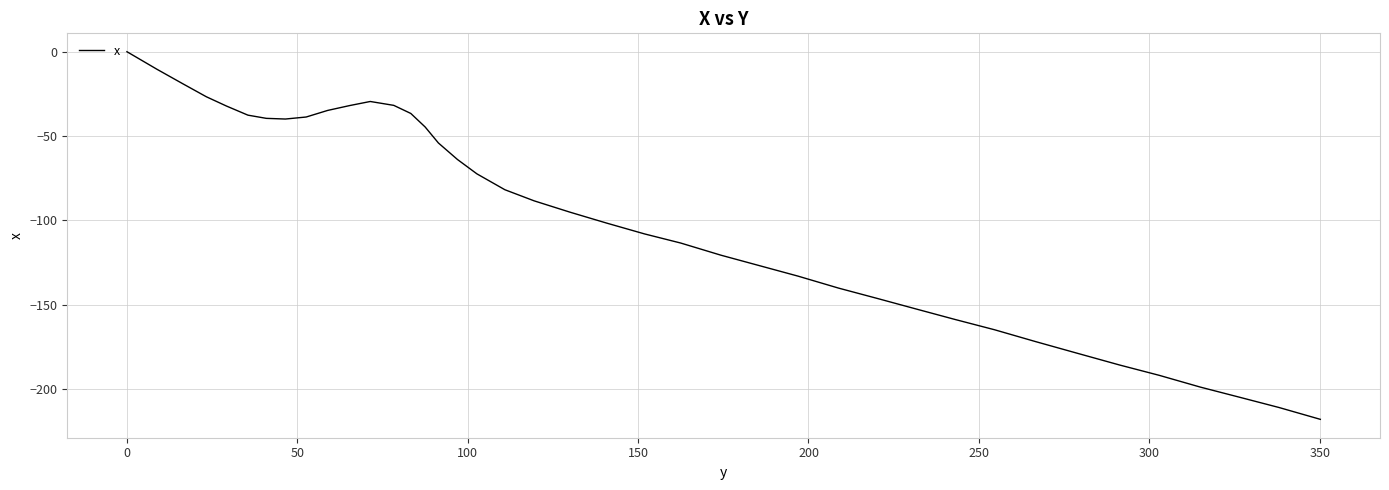

What is the minimum value shown in the chart?

-217.9